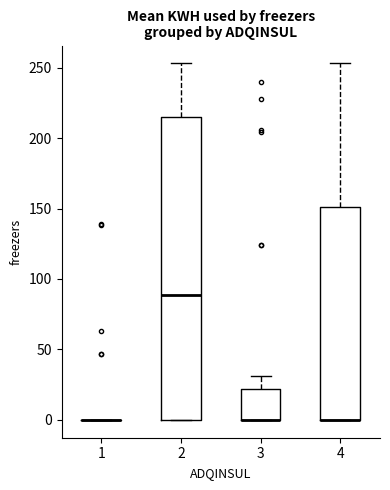

Reading left to right, read every box against the y-axis: the position of its median line, the range the box covers, and the ends of its whiskers. The values are not printed on the chart, so give them approximately, as read against the axis.

1: box collapsed to a line at 0, whiskers 0 to 0
2: median 90, box 0 to 215, whiskers 0 to 255
3: median 0 (drawn on the box's lower edge), box 0 to 20, whiskers 0 to 30
4: median 0 (drawn on the box's lower edge), box 0 to 150, whiskers 0 to 255